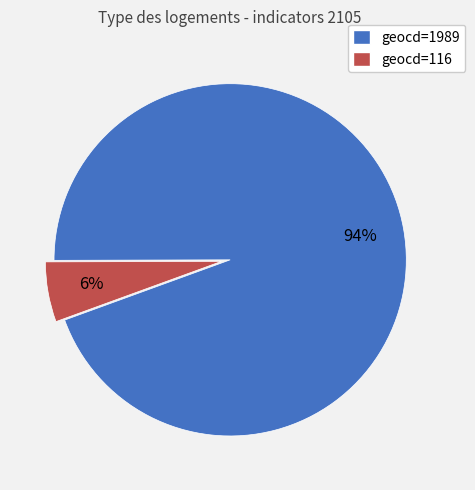

The geocd=1989 slice represents 94% of the pie. True or false?

True